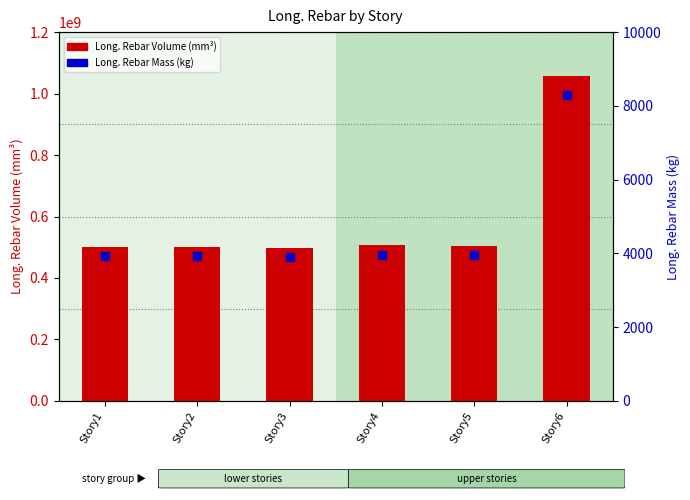

At which category is the sum across all series the highest?

Story6